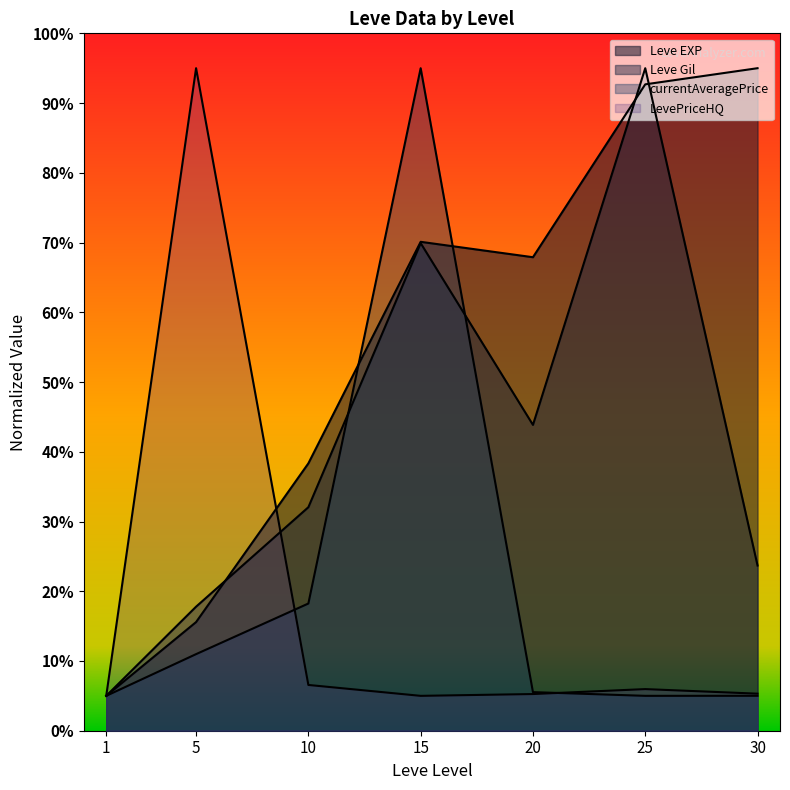

What are all the series names shown in the legend?

Leve EXP, Leve Gil, currentAveragePrice, LevePriceHQ